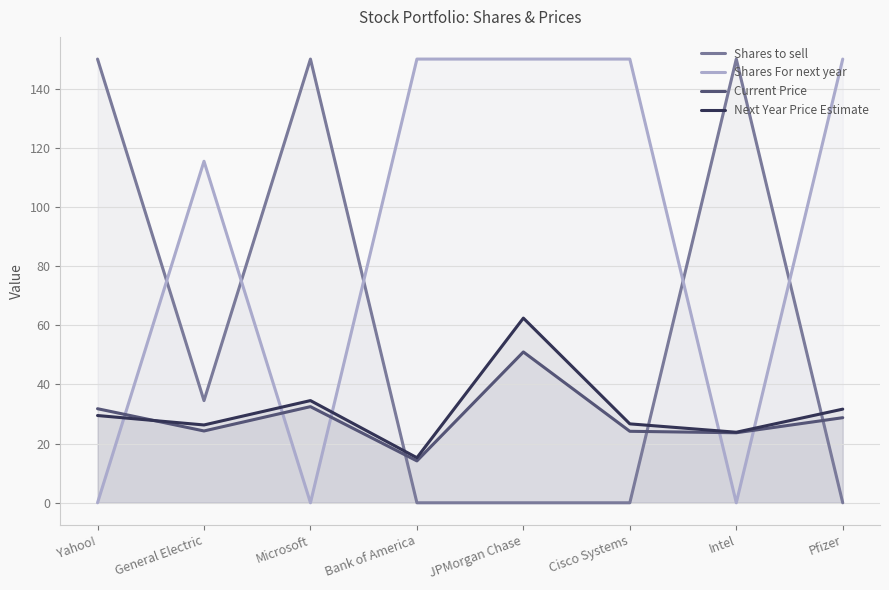

Between Yahoo! and Pfizer, which series saw the biggest shift?

Shares to sell